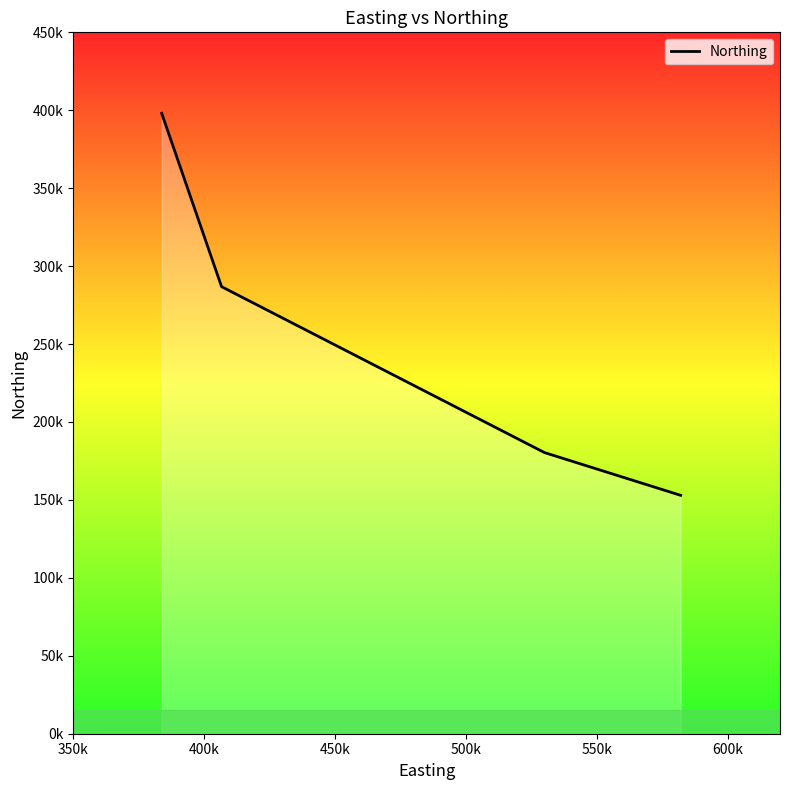

Reading right to left, extract all data points from this chart.

152953	180381	286822	398052